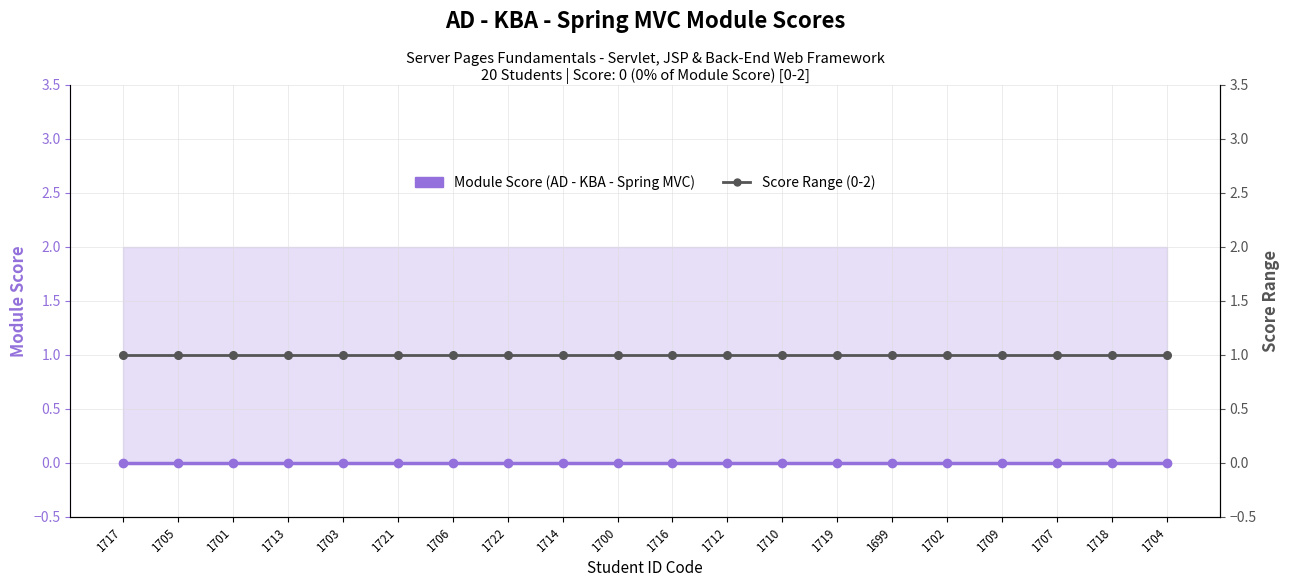

Is the value of Module Score (AD - KBA - Spring MVC) at 1701 greater than the value of Score Range (0-2) at 1703?

No